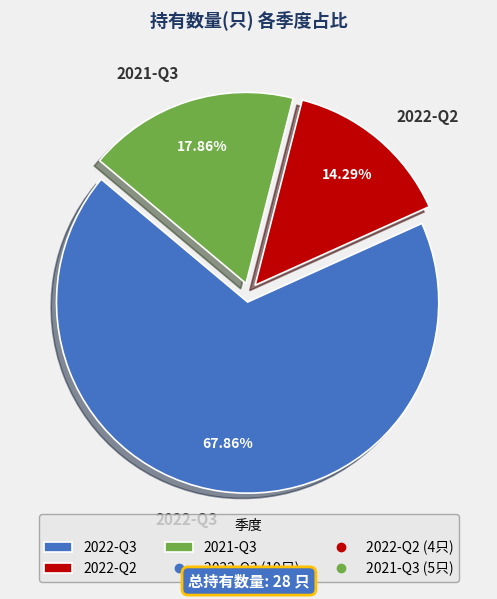

Rank the categories by value from lowest to highest.

2022-Q2, 2021-Q3, 2022-Q3